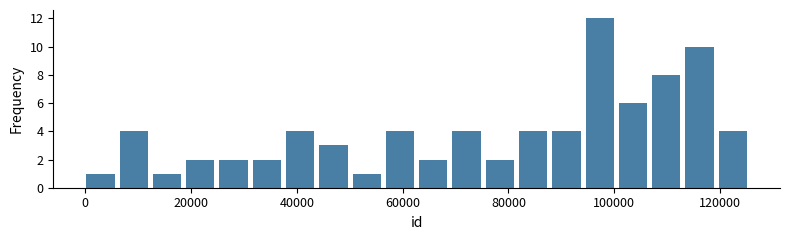

Read against the x-axis, roughly where is the centre of the tallest bar?

98000